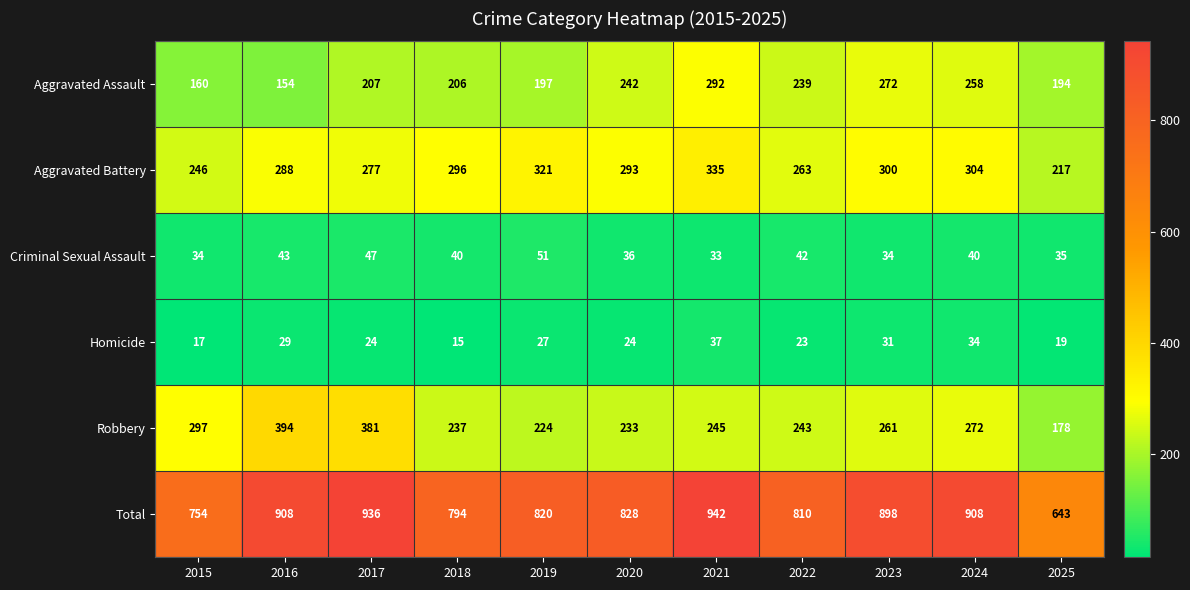

How many data points in Criminal Sexual Assault are less than 40?

5